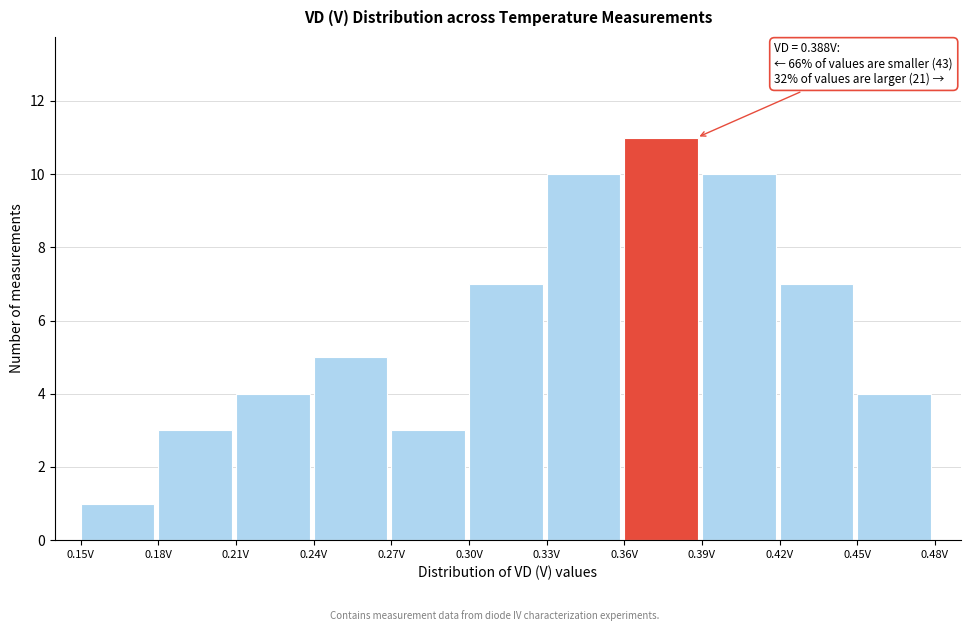

Over which range of the x-axis is the bar tallest?

0.36 to 0.39